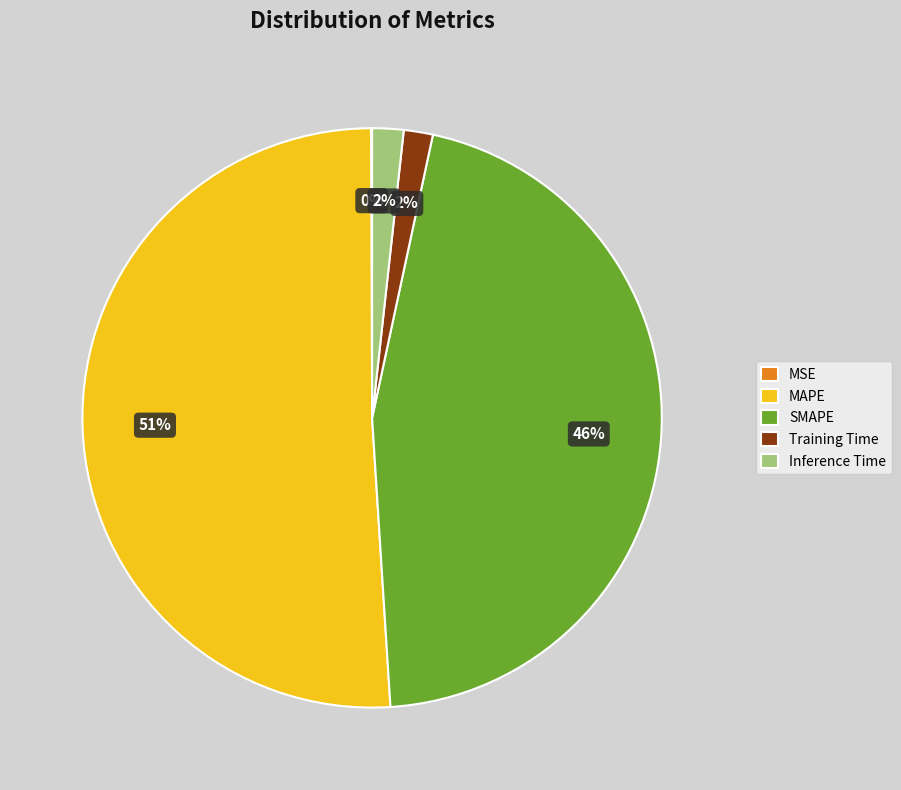

To the nearest percent, what is the average slice percentage?

20%